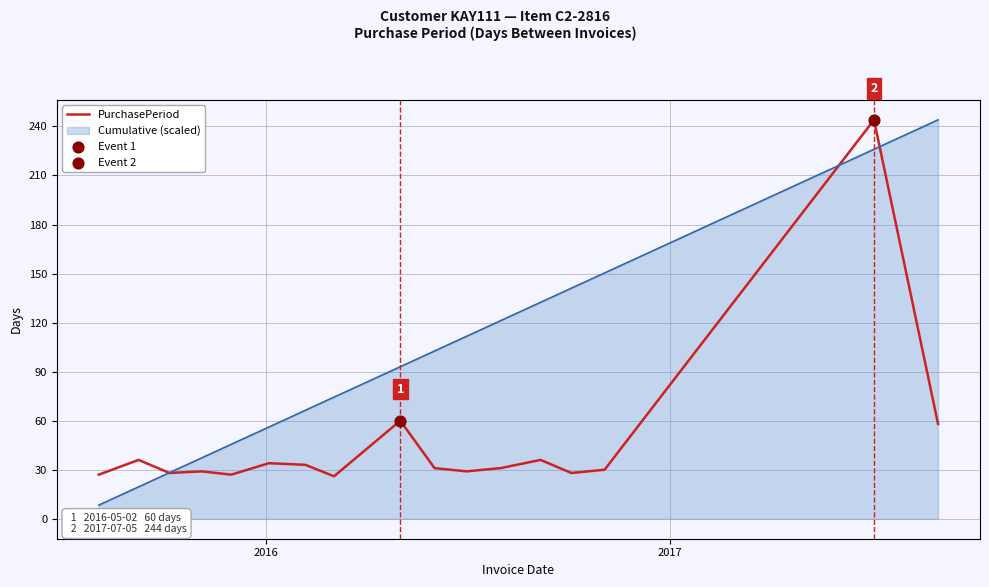

Which series has the largest range (max minus min)?

Cumulative (scaled)